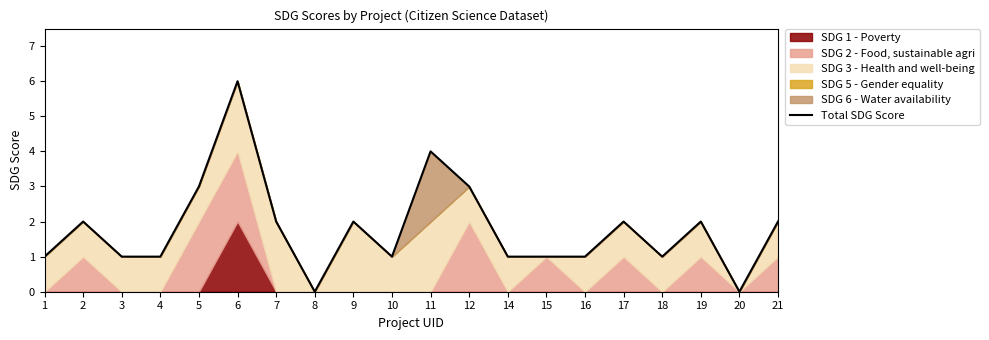

Rank the categories by value from lowest to highest.

8, 20, 1, 3, 4, 10, 14, 15, 16, 18, 2, 7, 9, 17, 19, 21, 5, 12, 11, 6